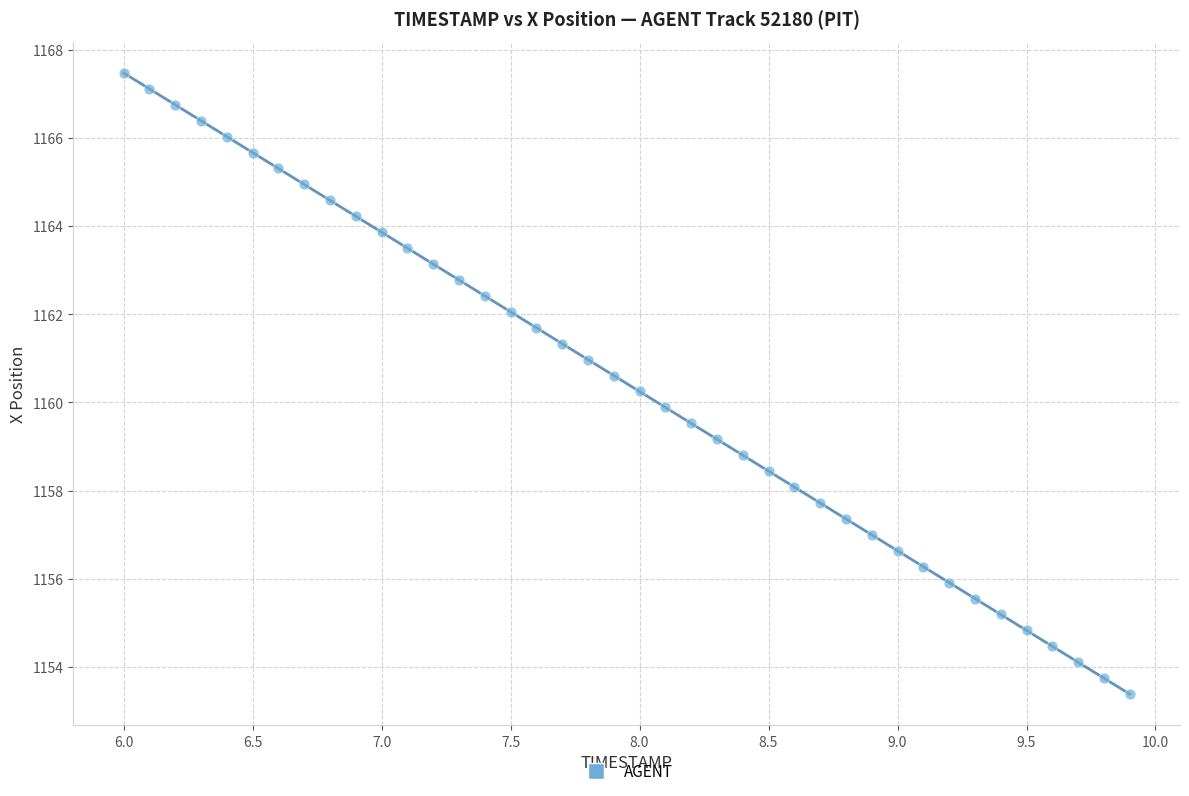

What is the range of X values (max minus min)?

3.9